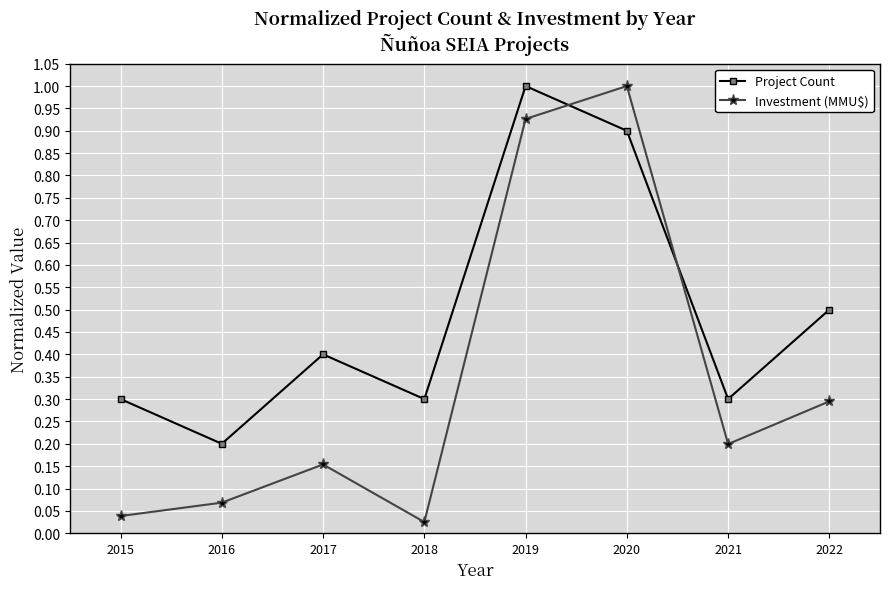

The Investment (MMU$) series shows 0.2 at 2017. True or false?

True